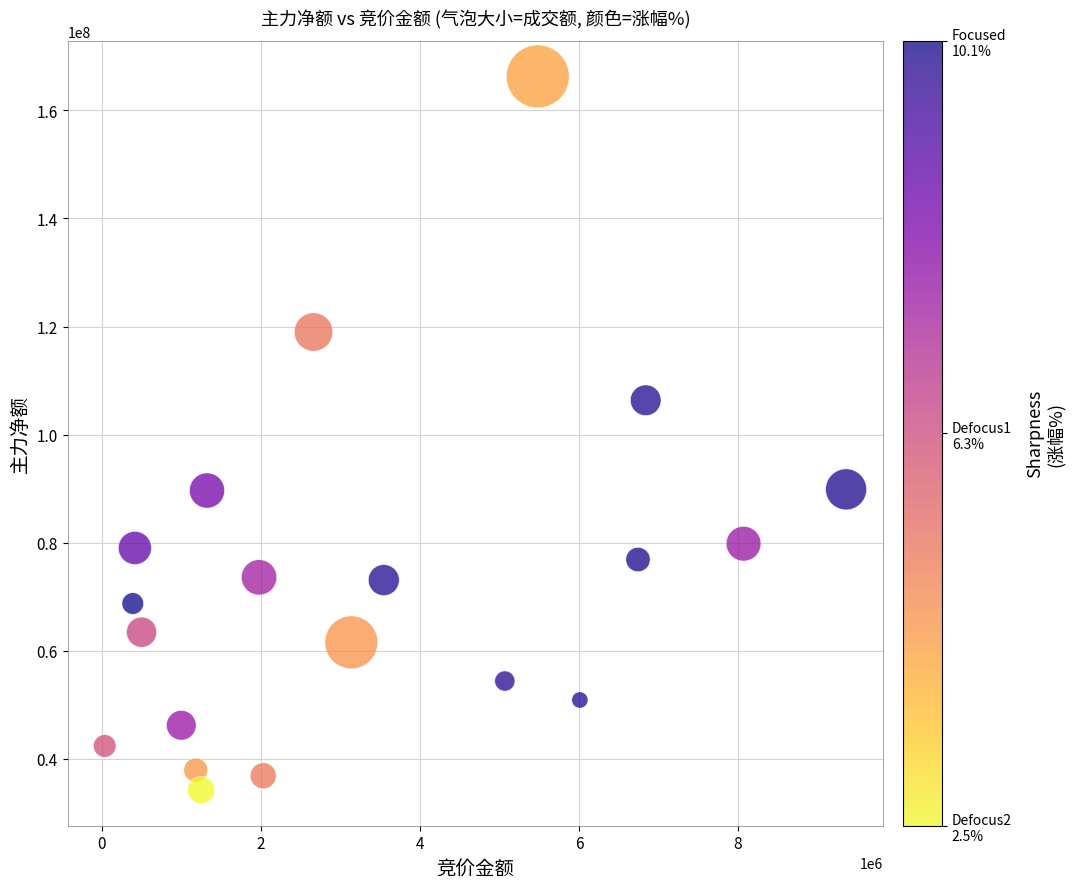

What is the range of Y values (max minus min)?

132049003